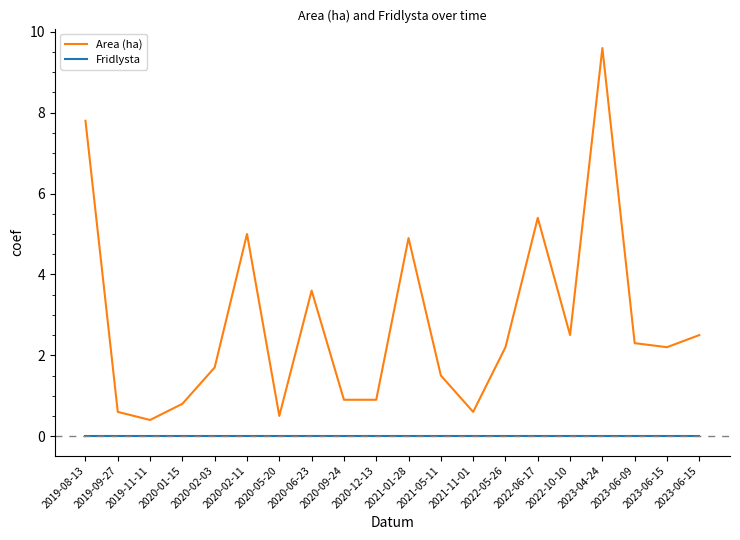

Is this an area chart (filled region under the line)?

No